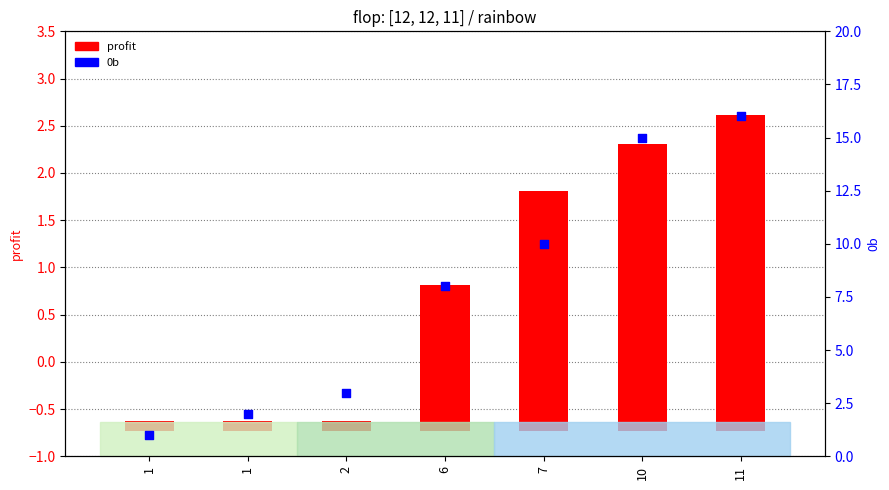

Which series contains the highest Y value?

0b